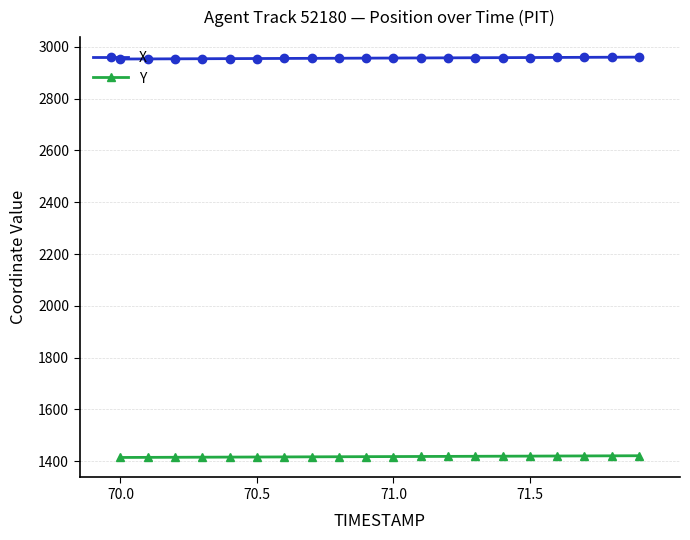

What is the value of the X point at the 12th from the left?

2957.1